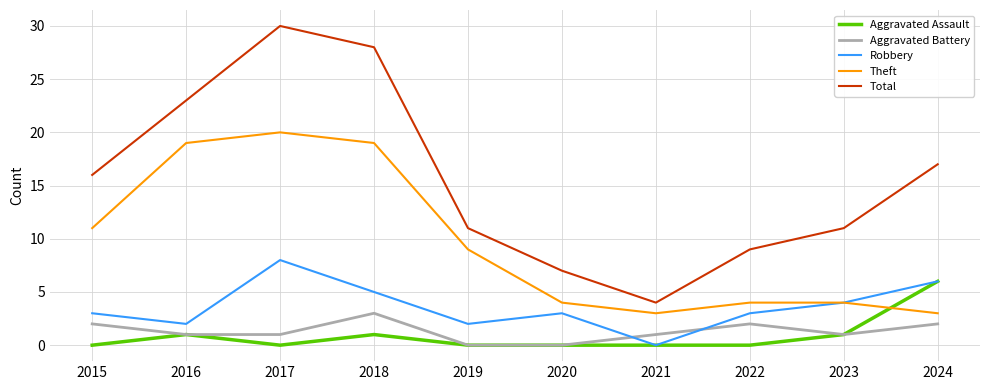

How many intersections are there between Theft and Aggravated Assault?

1